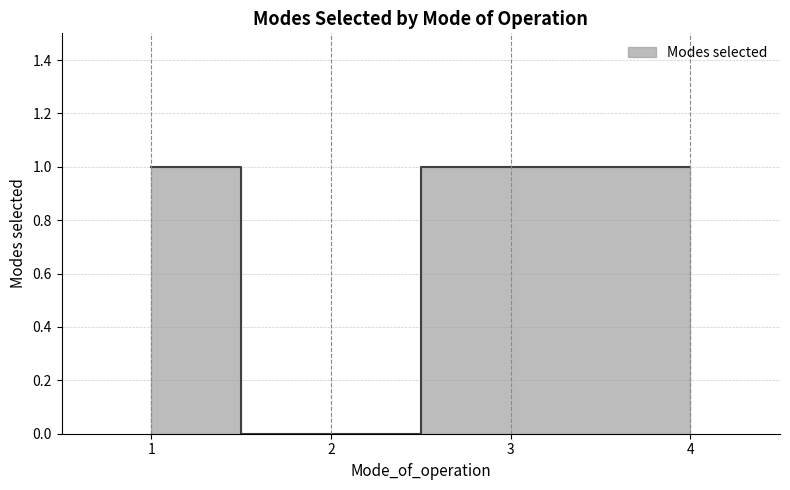

Reading left to right, what are all the values shown in this chart?

1=1	2=0	3=1	4=1